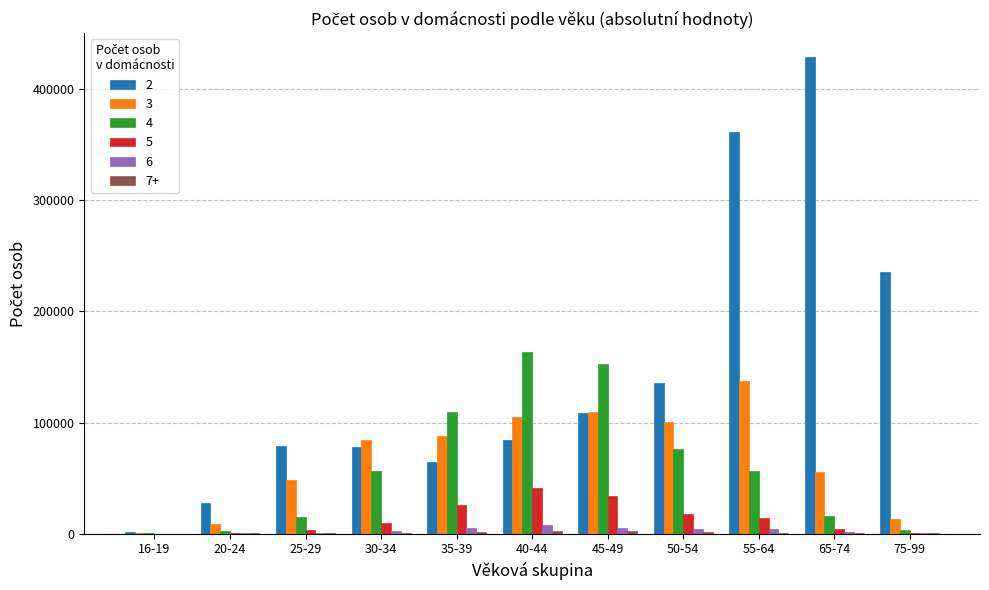

At which category is the sum across all series the highest?

55-64